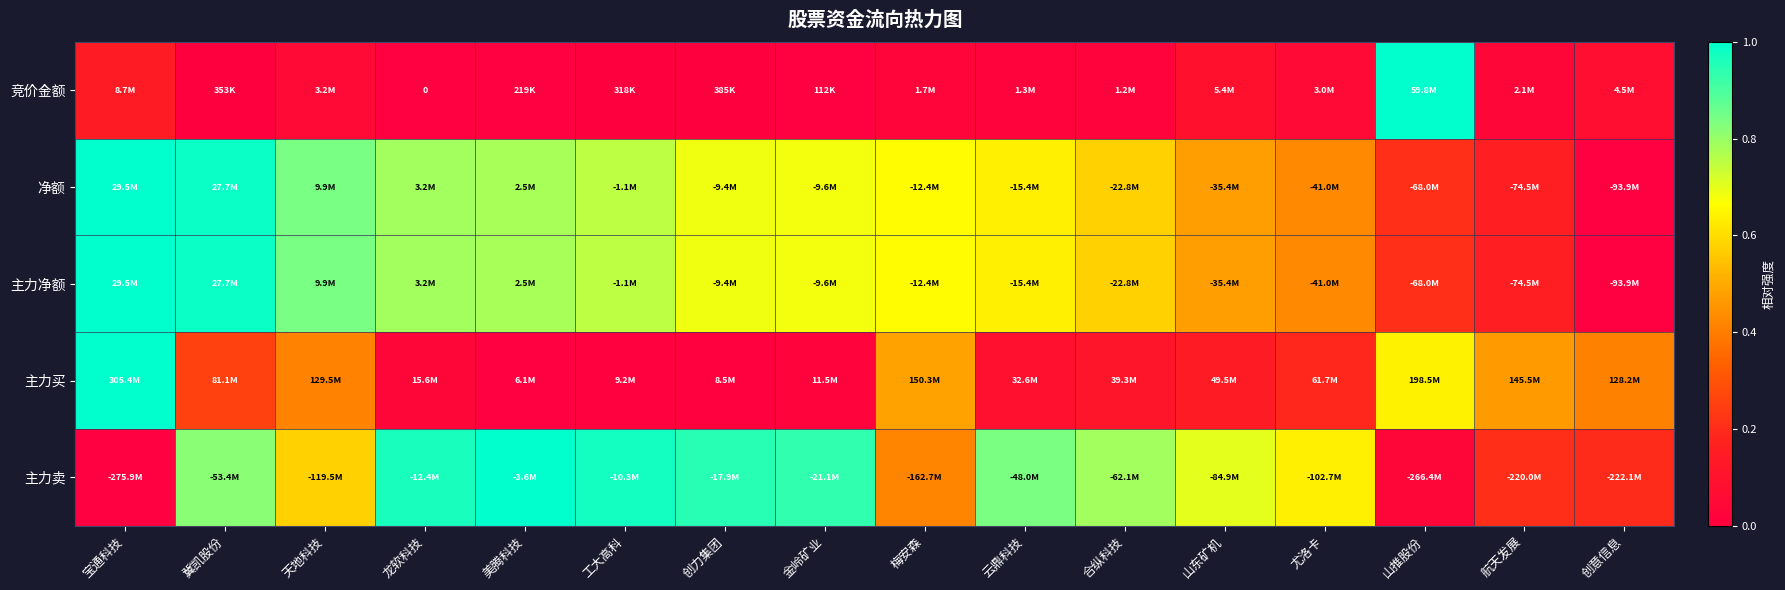

Is the value of 竞价金额 at 龙软科技 greater than the value of 主力买 at 美腾科技?

No